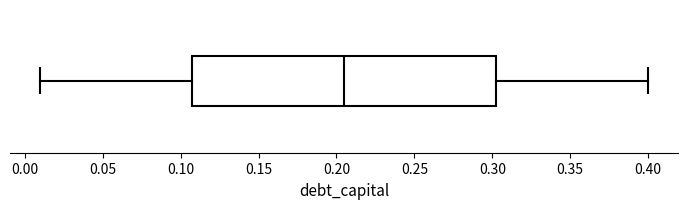

Where is the right edge of the box on the x-axis? The values are not printed on the chart, so give them approximately, as read against the axis.

0.305